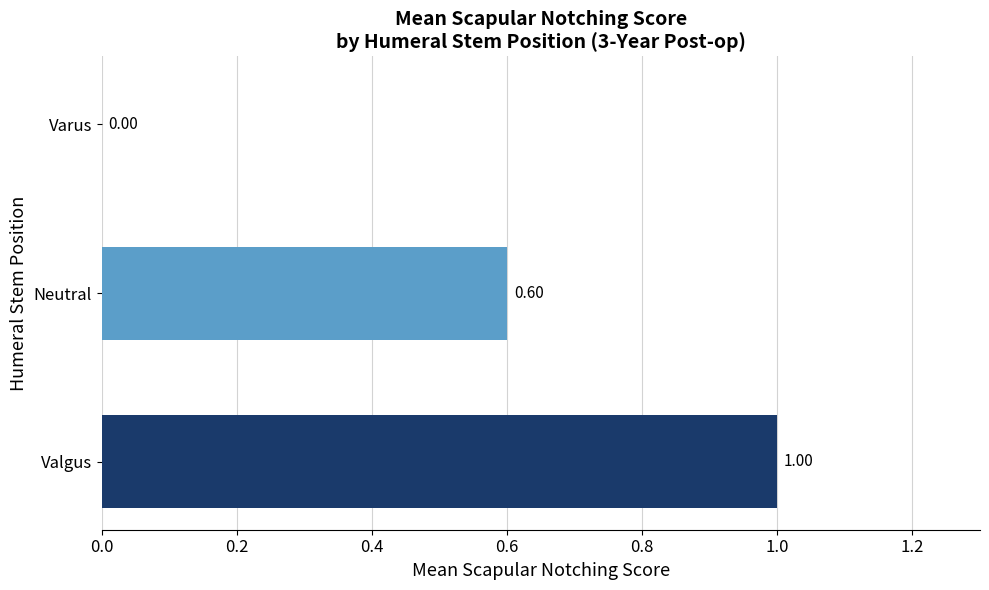

What is the sum of the values at Varus and Neutral?

0.6